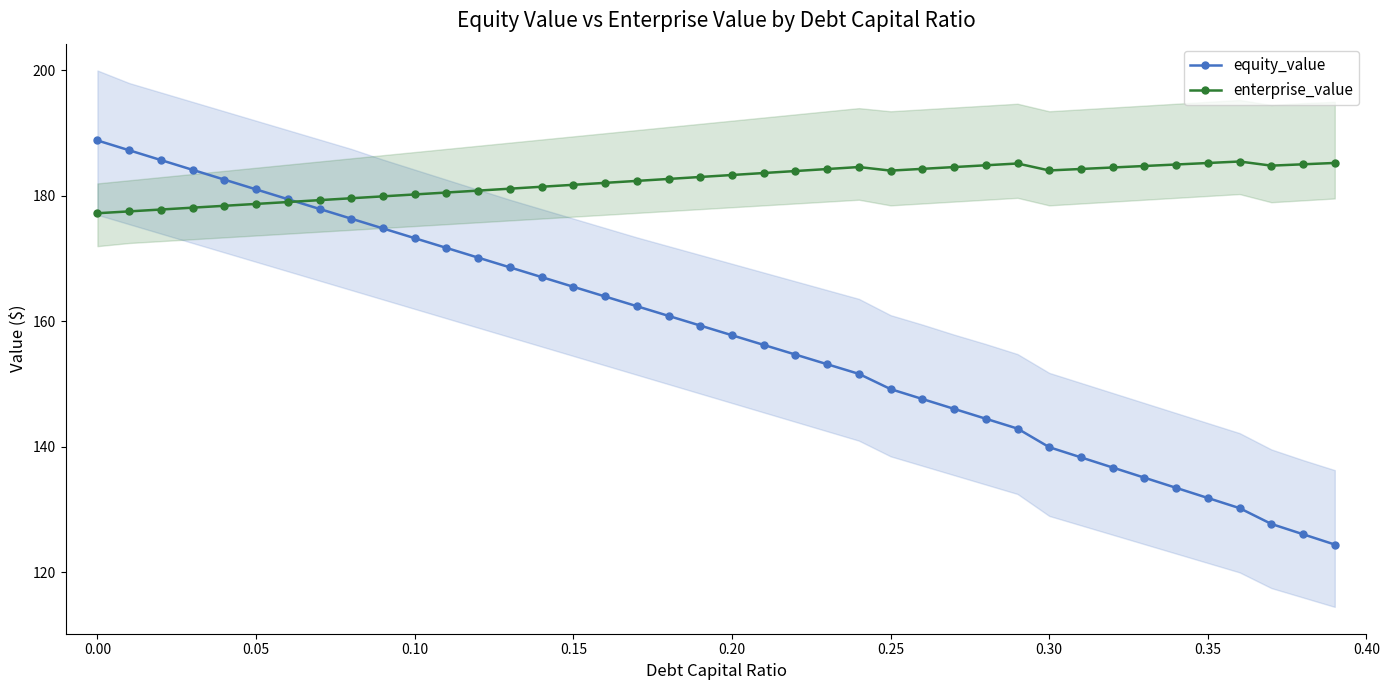

Reading left to right, transcribe all the data shown in this chart.

equity_value: 188.8	187.3	185.7	184.2	182.6	181.0	179.5	177.9	176.4	174.8	173.3	171.7	170.2	168.6	167.1	165.5	164.0	162.4	160.9	159.3	157.8	156.3	154.7	153.2	151.6	149.2	147.6	146.1	144.5	142.9	140.0	138.3	136.7	135.1	133.5	131.9	130.2	127.7	126.1	124.4
enterprise_value: 177.2	177.5	177.8	178.1	178.4	178.7	179.0	179.3	179.6	179.9	180.2	180.5	180.9	181.2	181.5	181.8	182.1	182.4	182.7	183.0	183.3	183.7	184.0	184.3	184.6	184.0	184.3	184.6	184.9	185.2	184.1	184.3	184.5	184.8	185.0	185.3	185.5	184.8	185.0	185.3